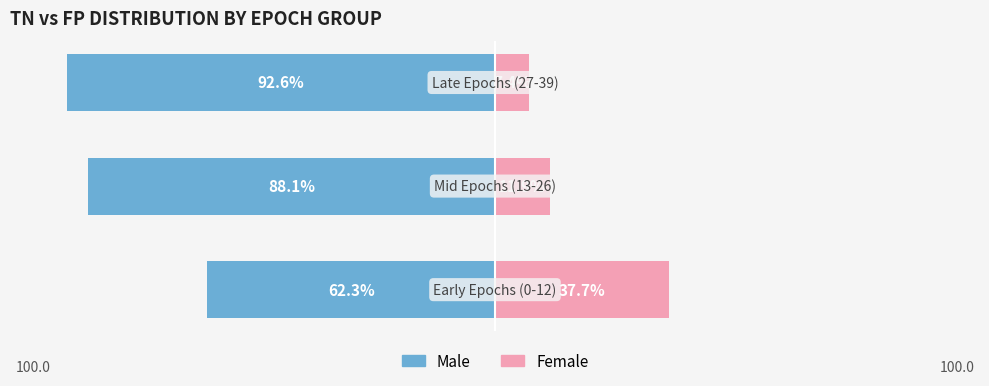

What is the average value of the Female series?

19.0